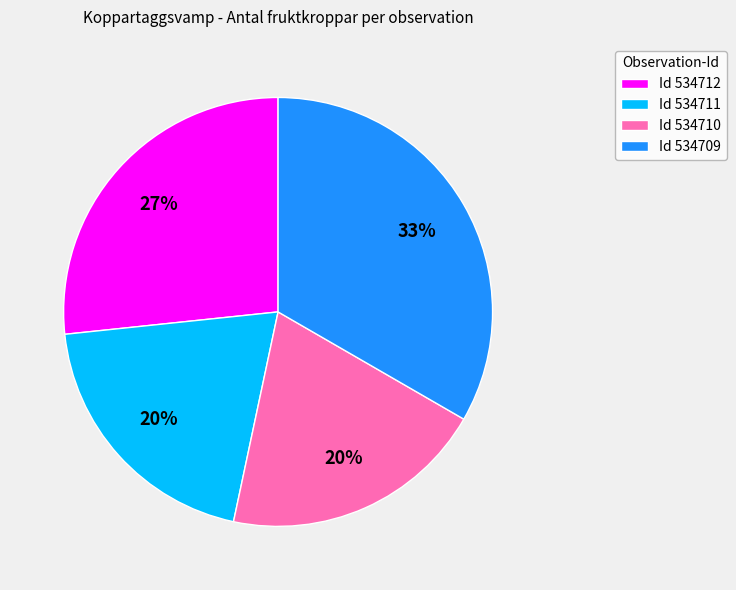

To the nearest percent, what is the average slice percentage?

25%